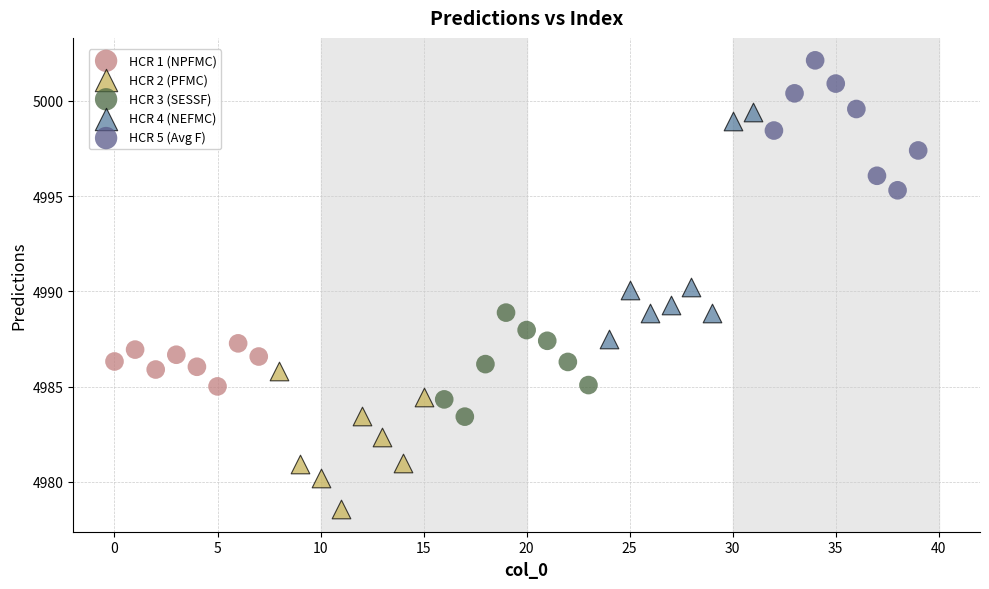

Which series reaches the minimum Y coordinate?

HCR 2 (PFMC)